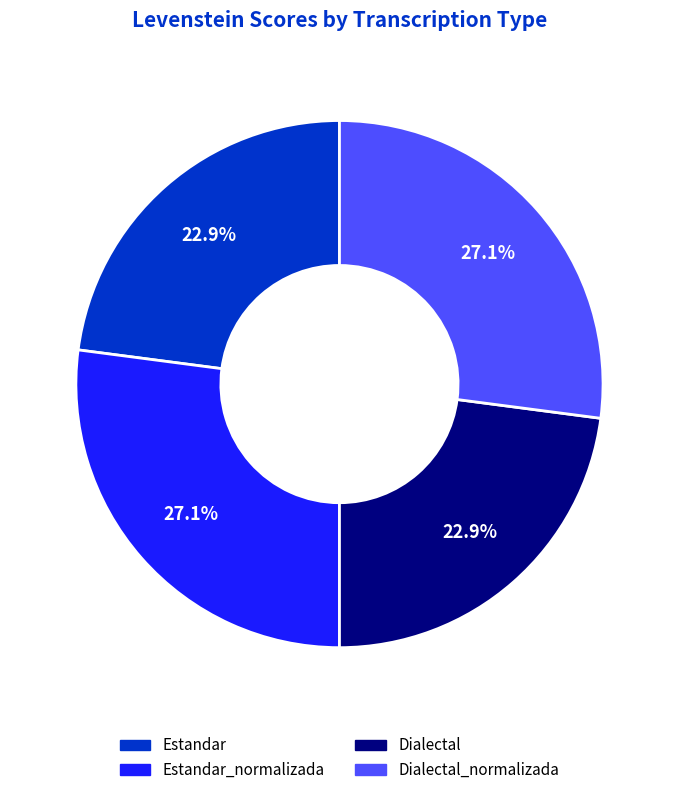

How much of the chart is everything except Estandar_normalizada?

72.9%